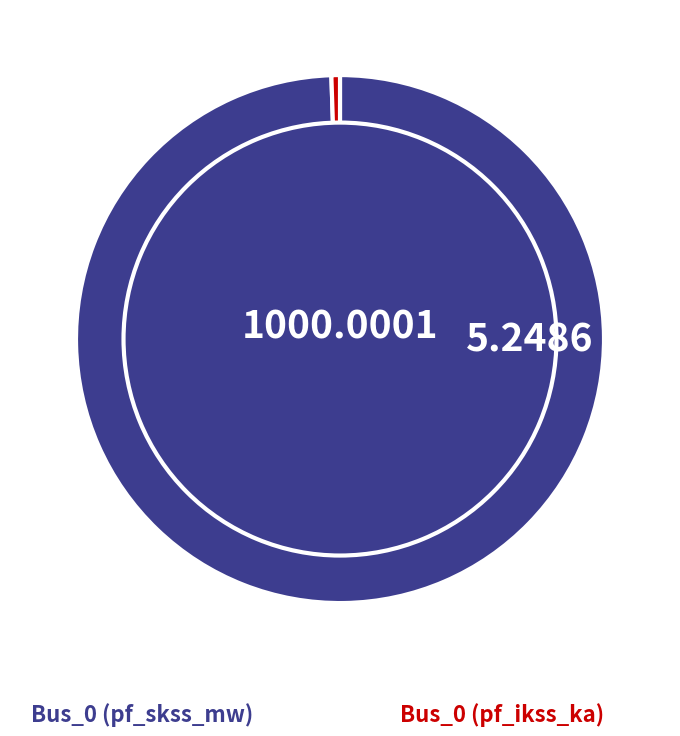

Which slice is the largest?

Bus_0